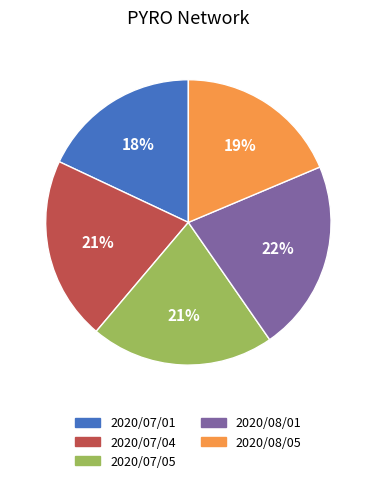

The 2020/08/01 slice represents 22% of the pie. True or false?

True